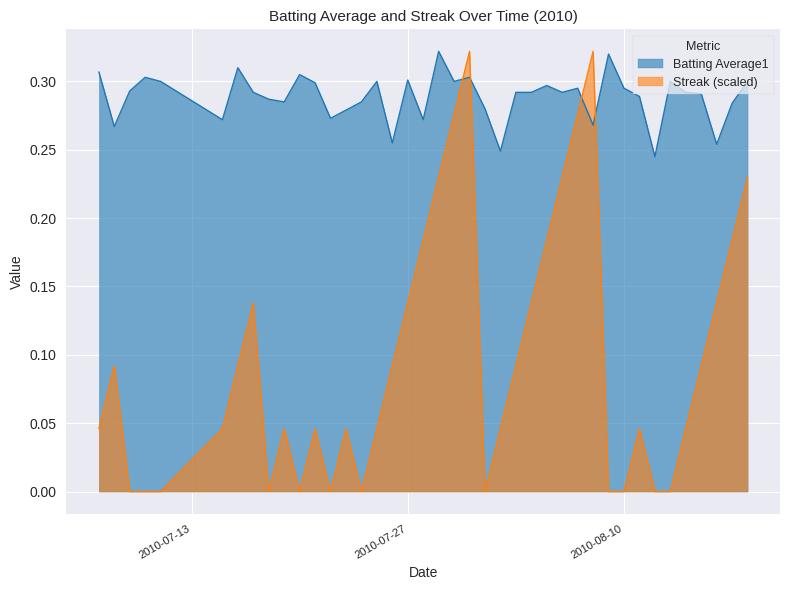

Which series has the widest spread of values?

Streak (scaled)